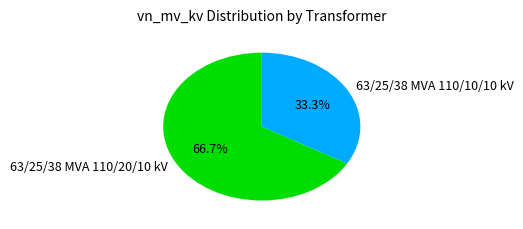

Which category has the biggest portion of the pie?

63/25/38 MVA 110/20/10 kV